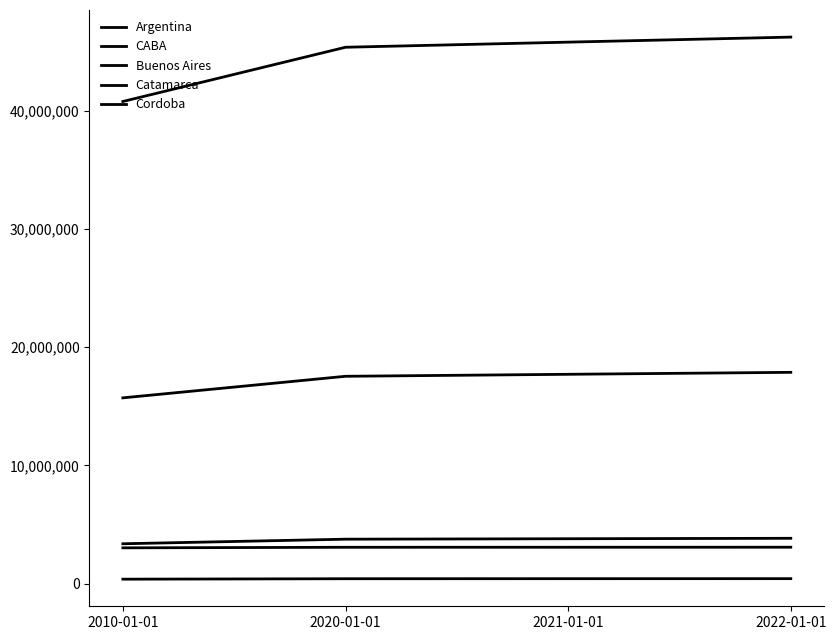

How many lines are shown in the chart?

5